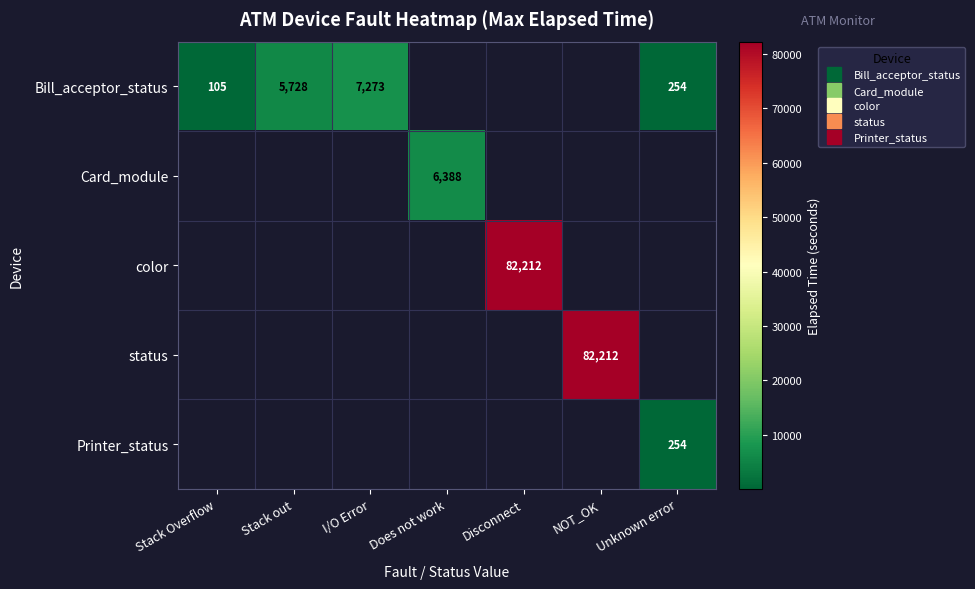

Read the Card_module value at Does not work.

6388.0